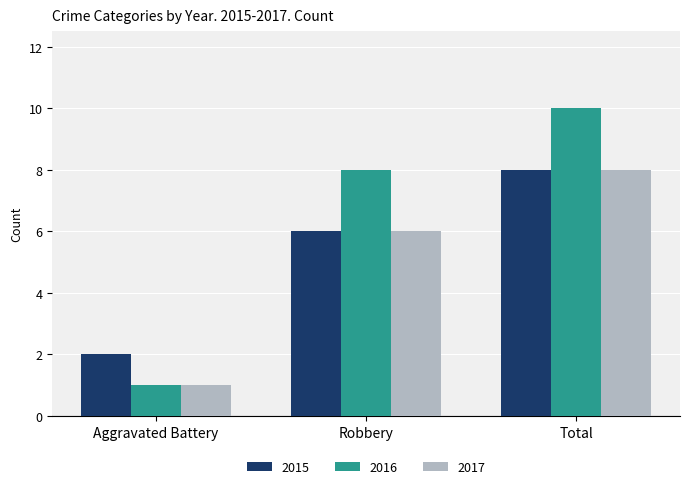

Is it true that 2016 equals 0 at Aggravated Battery?

False